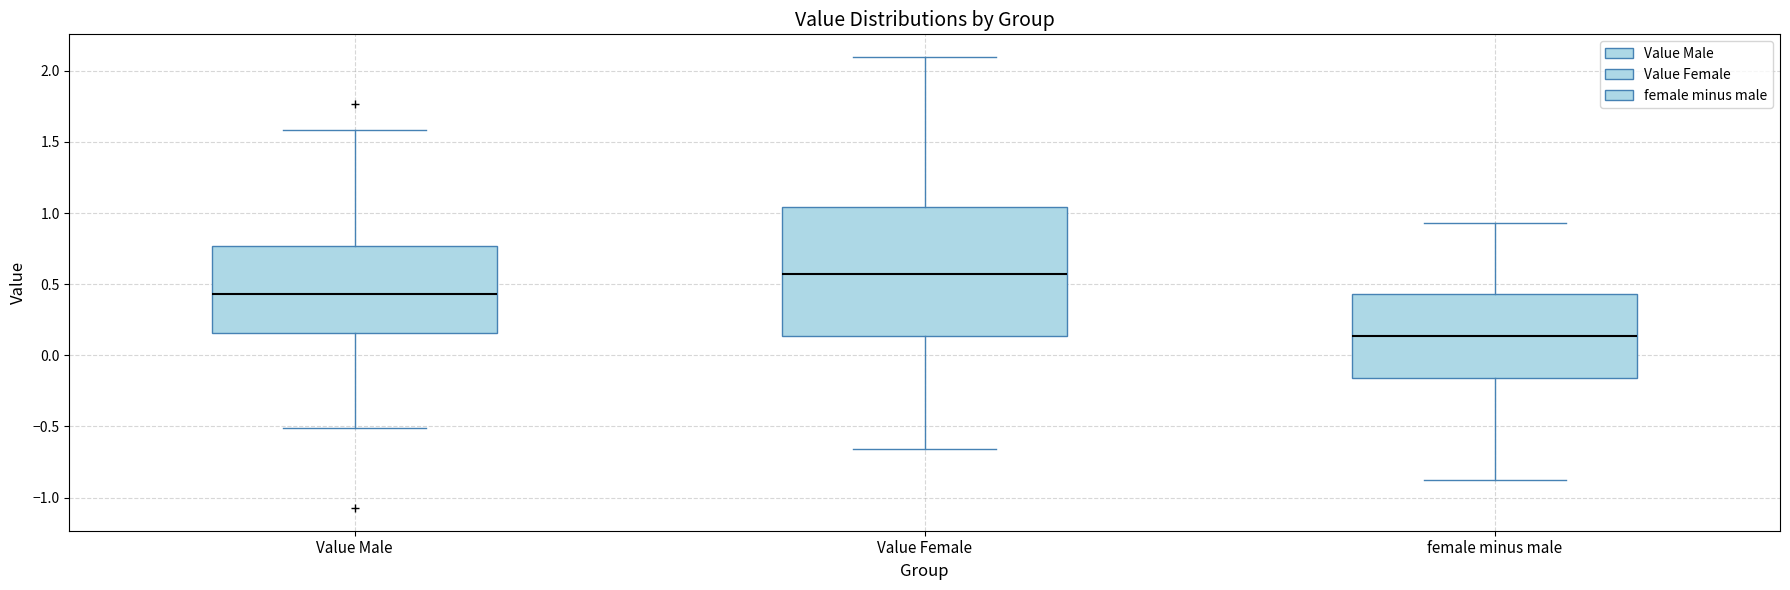

Where does the upper whisker of the box for female minus male end on the y-axis? The values are not printed on the chart, so give them approximately, as read against the axis.

0.95